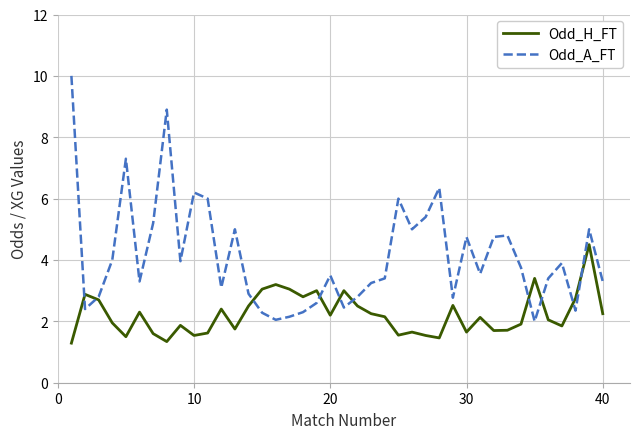

What is the maximum value for Odd_A_FT?

10.0